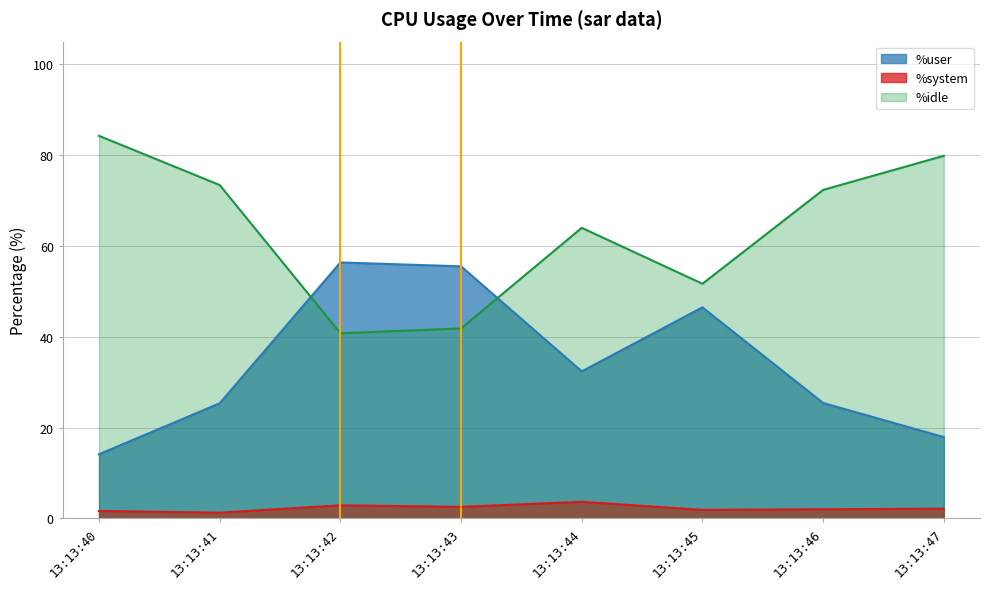

What is the value of the %user point at the 3rd from the left?

56.4